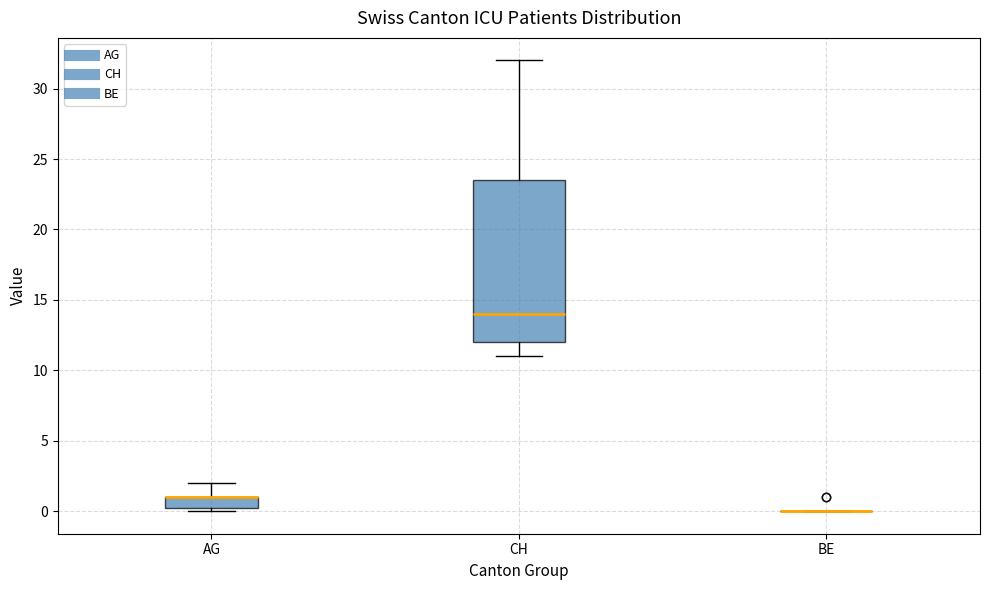

Comparing the boxes themselves (not the whiskers), which one is the tallest?

CH